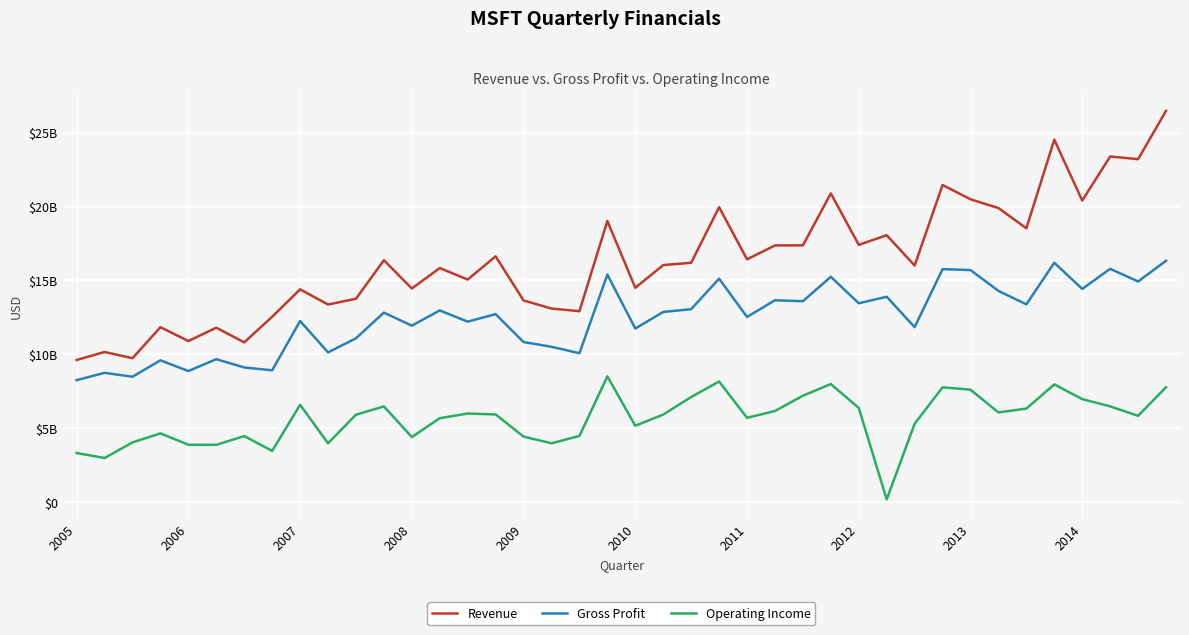

What is the difference between the maximum and second lowest values in the Gross Profit series?

7846000000